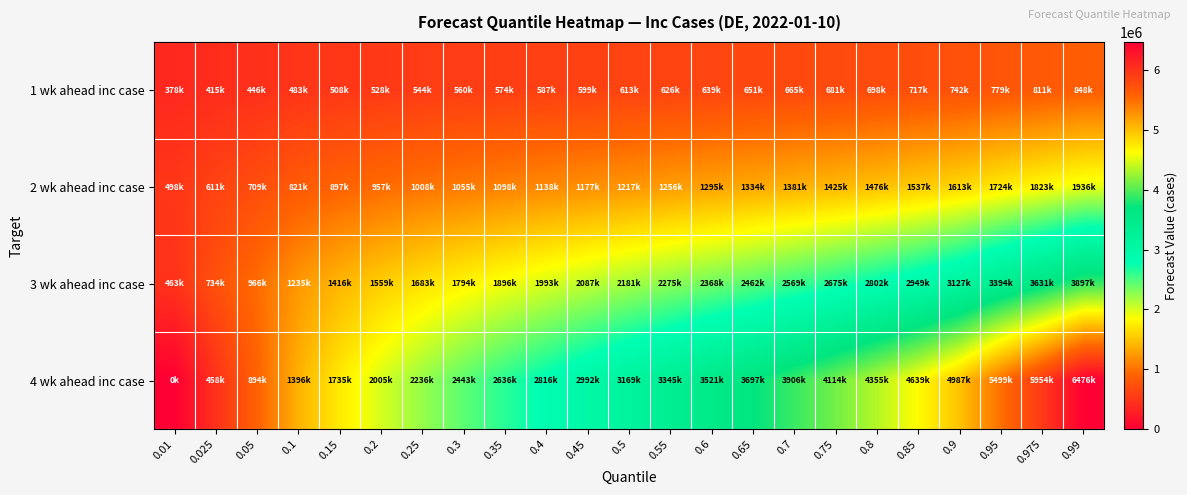

Which series has the widest spread of values?

4 wk ahead inc case